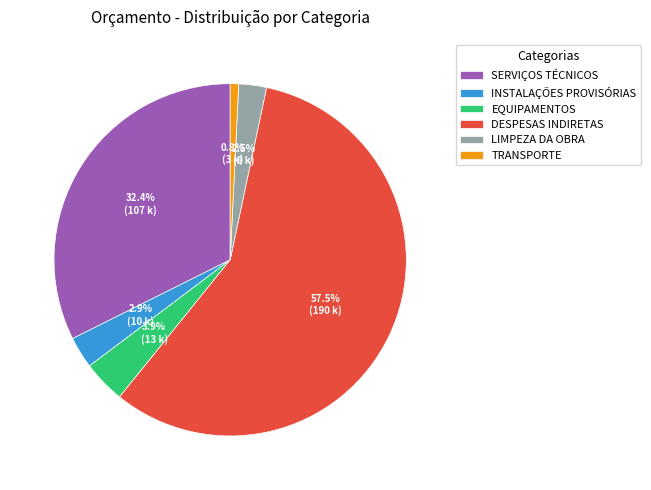

True or false: SERVIÇOS TÉCNICOS accounts for 32% of the total.

True